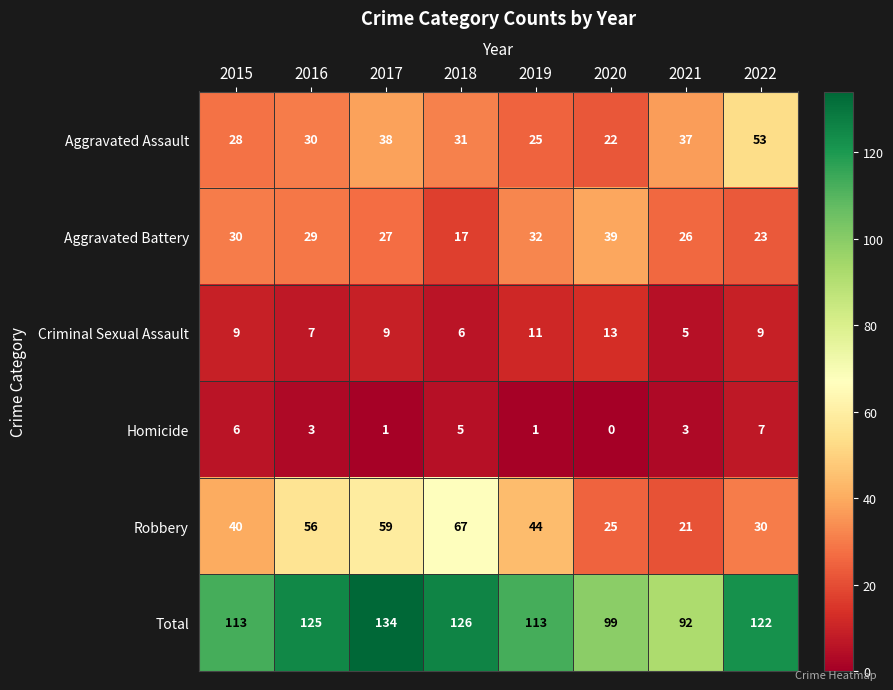

What is the sum of all Homicide values?

26